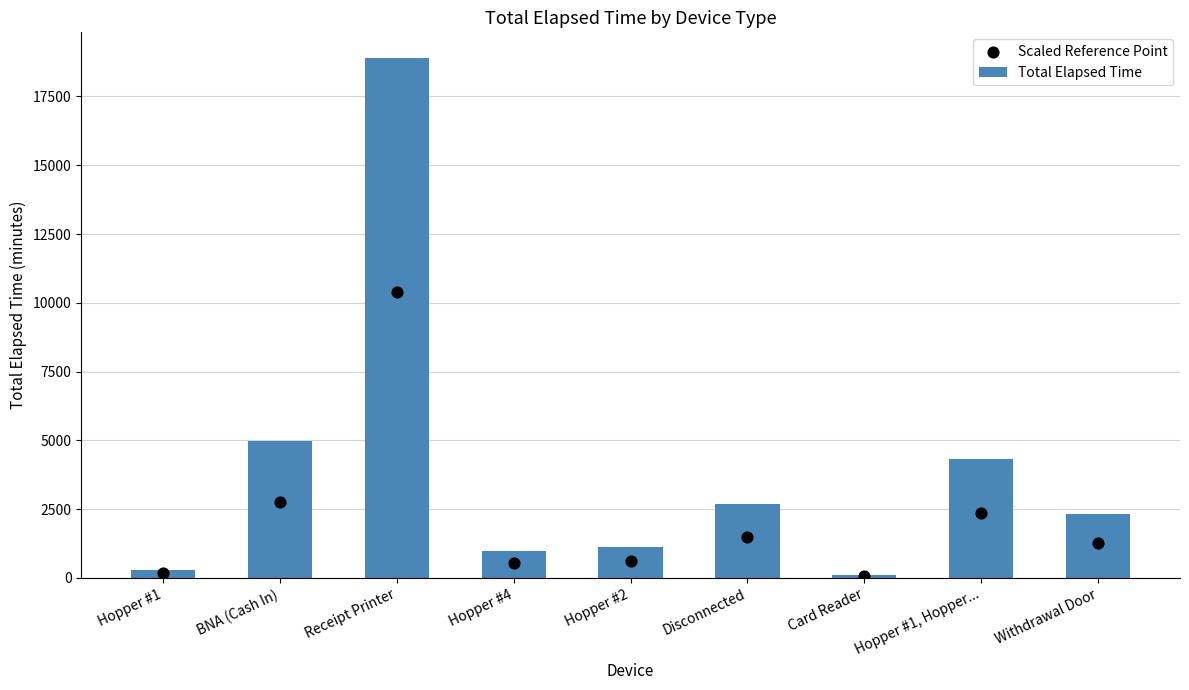

At how many categories does at least one series exceed 14532?

1